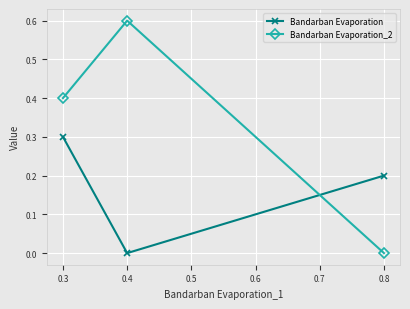

Reading right to left, what are all the values shown in this chart?

Bandarban Evaporation: 0.8=0.2	0.4=0.0	0.3=0.3
Bandarban Evaporation_2: 0.8=0.0	0.4=0.6	0.3=0.4